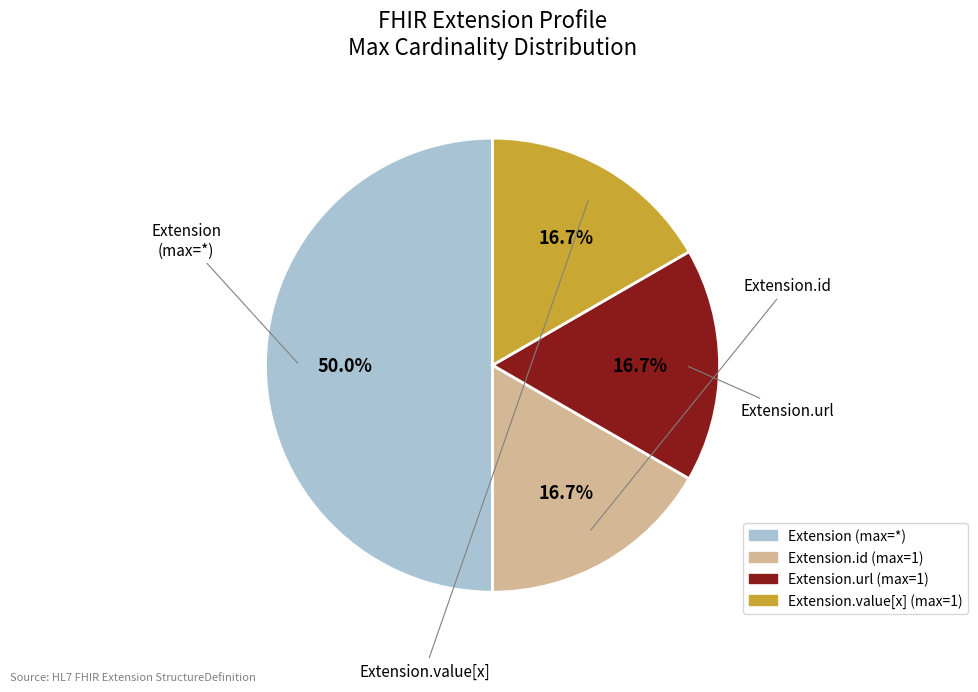

Count the number of slices in the pie.

4